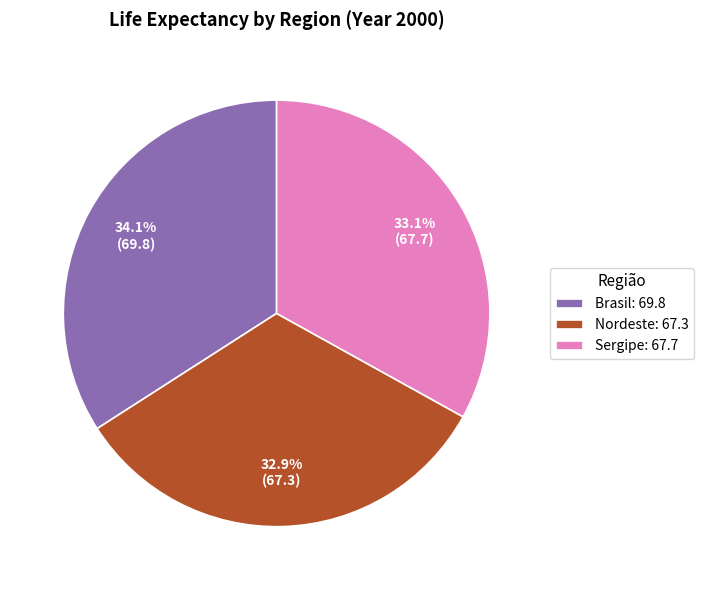

How much of the chart is everything except Brasil: 69.8?

65.9%